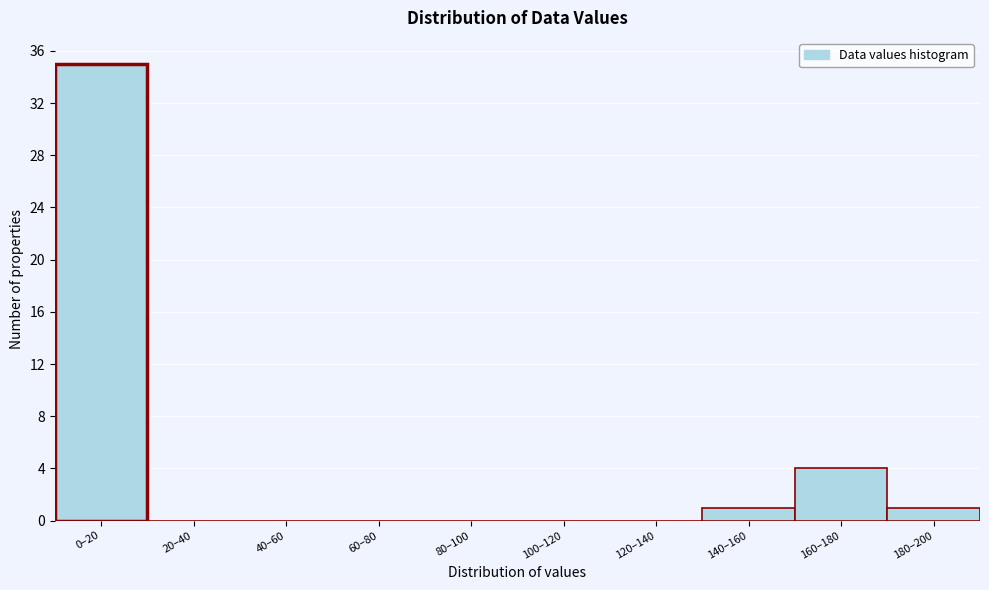

Reading left to right, list all the values displayed in this chart.

0–20=35	20–40=0	40–60=0	60–80=0	80–100=0	100–120=0	120–140=0	140–160=1	160–180=4	180–200=1